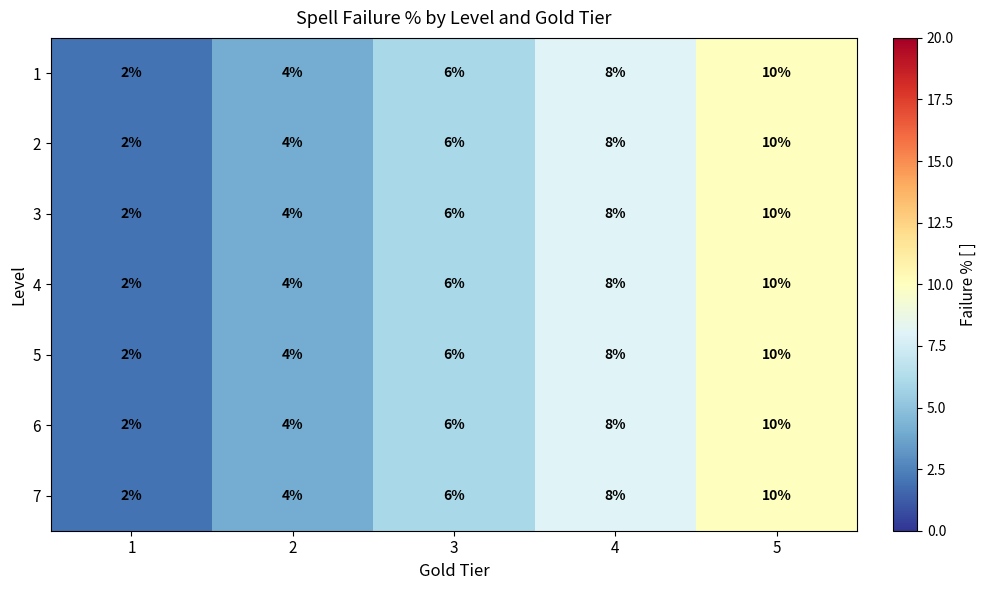

Where is 4 nearest to the value 6?

3